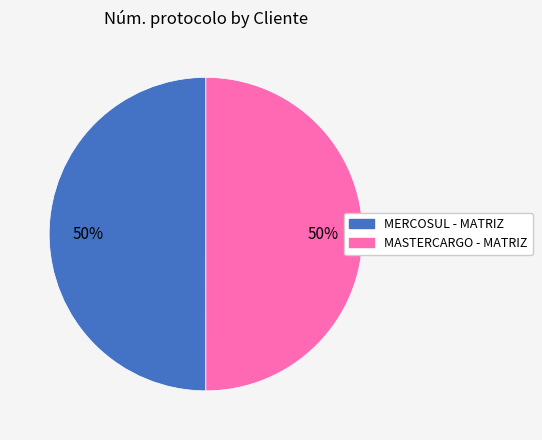

How many segments does this pie chart have?

2